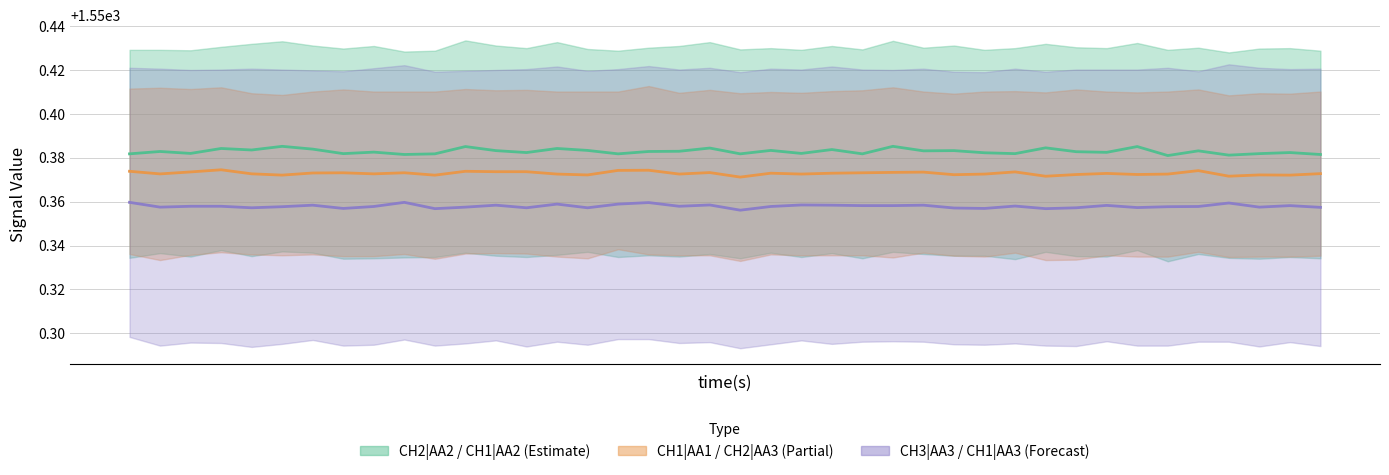

Where is the first local minimum for CH1 | AA3?

1